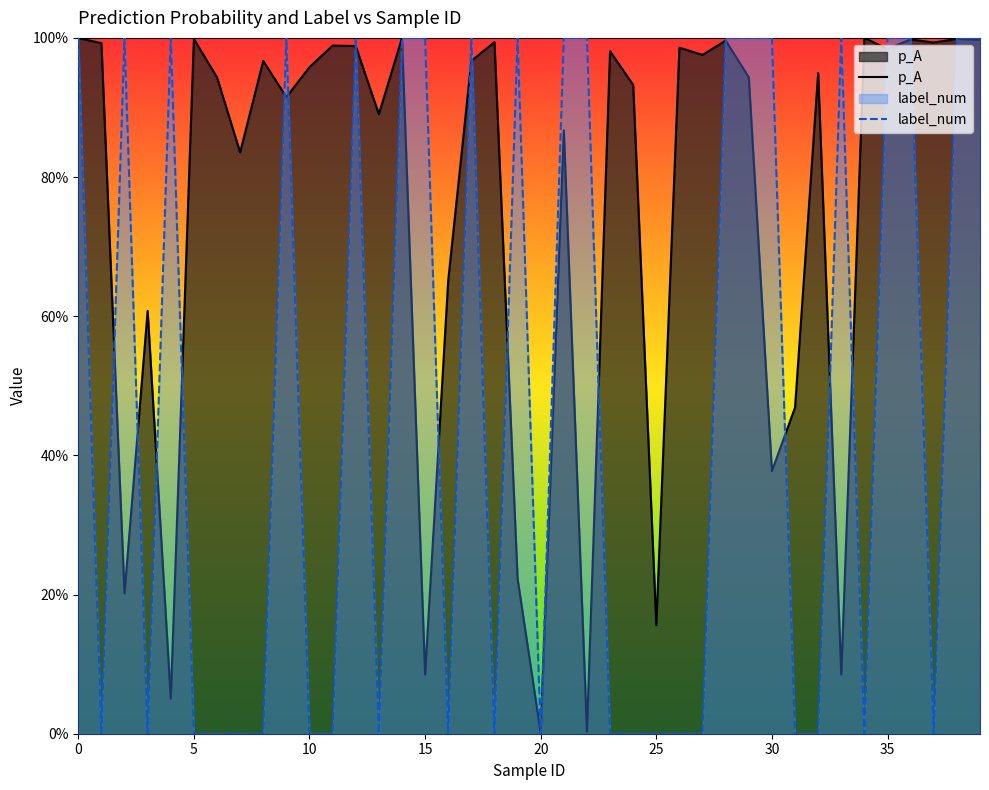

What is the label of the 4th point from the right?

36